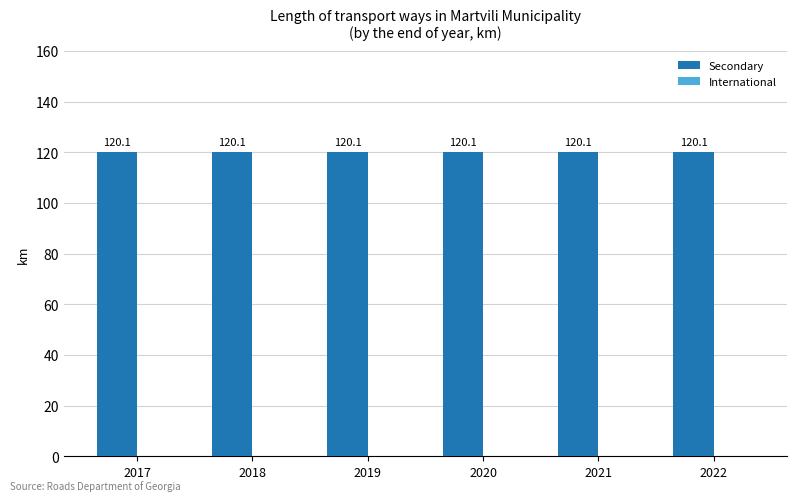

What is the spread (max minus min) of values at 2020?

120.1